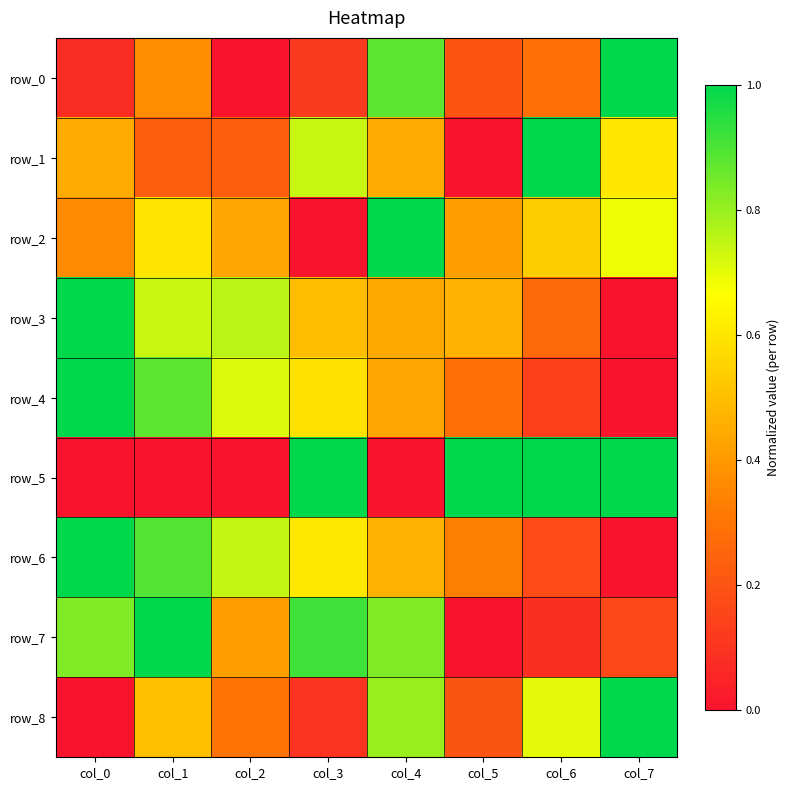

Reading right to left, extract all data points from this chart.

row_0: col_7=1.0	col_6=0.3	col_5=0.2	col_4=0.9	col_3=0.1	col_2=0.0	col_1=0.4	col_0=0.1
row_1: col_7=0.6	col_6=1.0	col_5=0.0	col_4=0.4	col_3=0.7	col_2=0.2	col_1=0.2	col_0=0.4
row_2: col_7=0.7	col_6=0.5	col_5=0.4	col_4=1.0	col_3=0.0	col_2=0.4	col_1=0.6	col_0=0.4
row_3: col_7=0.0	col_6=0.3	col_5=0.5	col_4=0.4	col_3=0.5	col_2=0.8	col_1=0.7	col_0=1.0
row_4: col_7=0.0	col_6=0.1	col_5=0.3	col_4=0.4	col_3=0.6	col_2=0.7	col_1=0.9	col_0=1.0
row_5: col_7=1.0	col_6=1.0	col_5=1.0	col_4=0.0	col_3=1.0	col_2=0.0	col_1=0.0	col_0=0.0
row_6: col_7=0.0	col_6=0.2	col_5=0.3	col_4=0.5	col_3=0.6	col_2=0.7	col_1=0.9	col_0=1.0
row_7: col_7=0.2	col_6=0.1	col_5=0.0	col_4=0.8	col_3=0.9	col_2=0.4	col_1=1.0	col_0=0.8
row_8: col_7=1.0	col_6=0.7	col_5=0.2	col_4=0.8	col_3=0.1	col_2=0.3	col_1=0.5	col_0=0.0